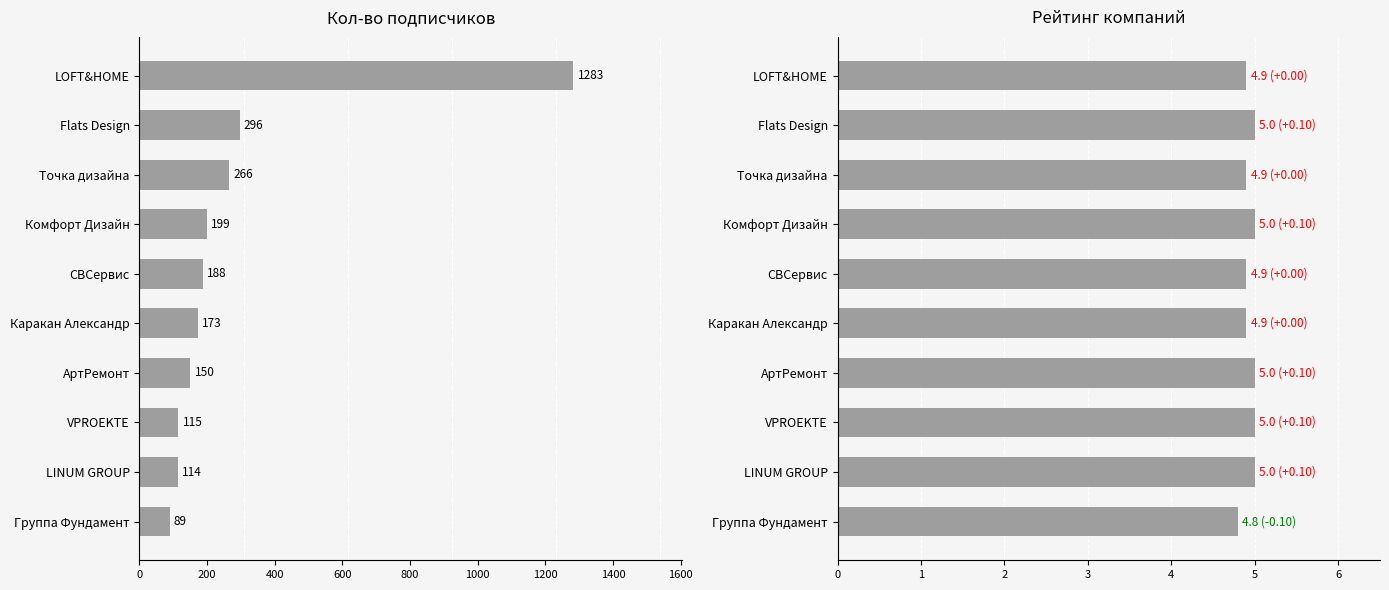

How many values in the Кол-во подписчиков series are below 188?

5